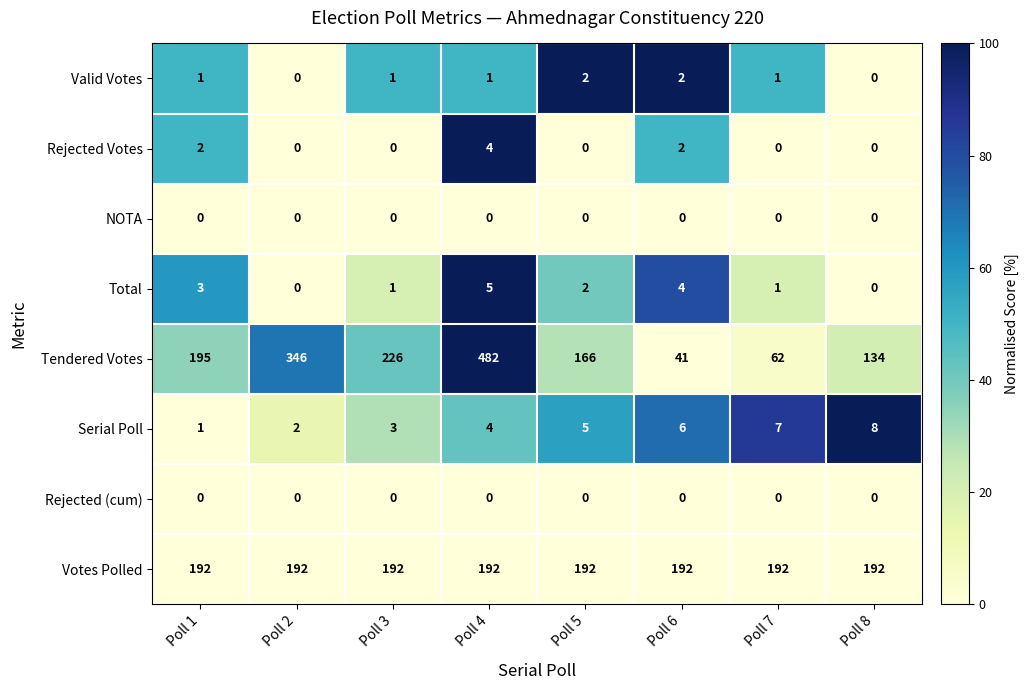

Which series has the widest spread of values?

Tendered Votes